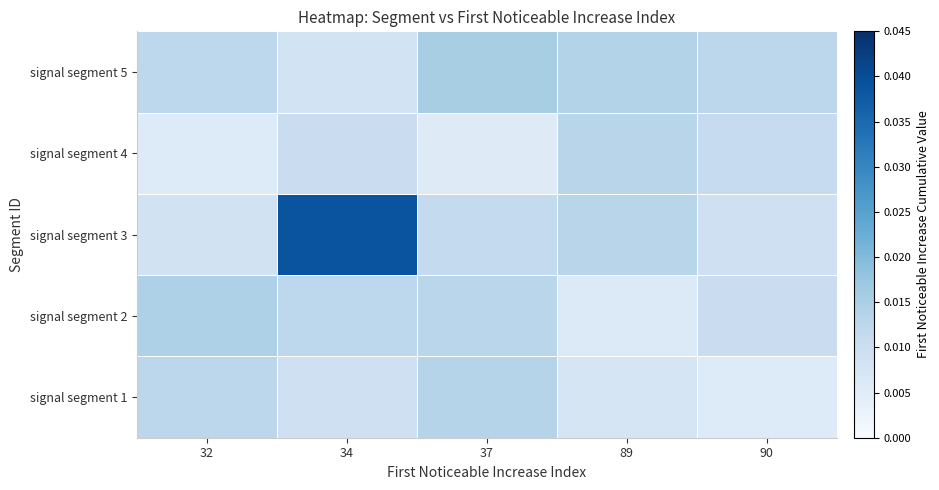

How many series are shown in this chart?

5